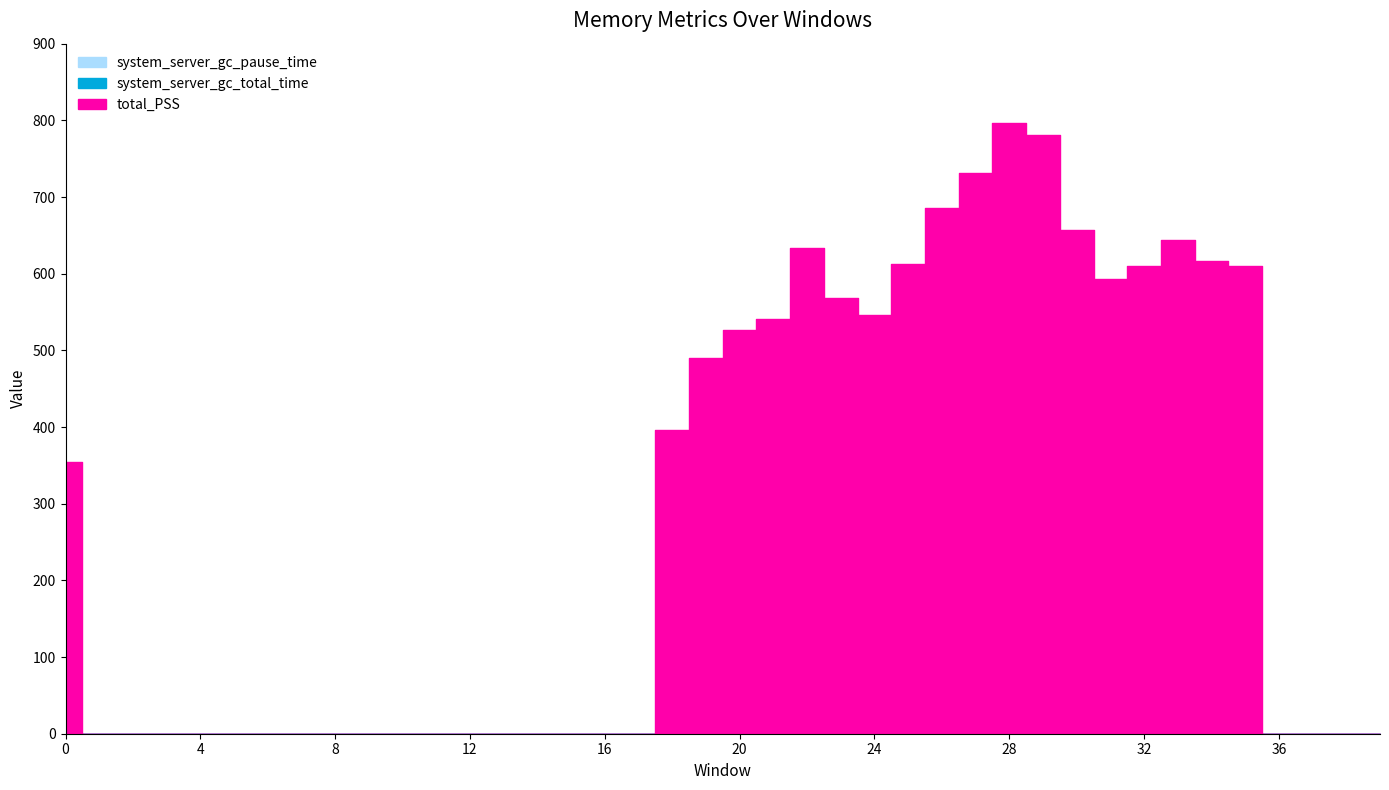

True or false: system_server_gc_pause_time has more than 0 interior local peaks.

False